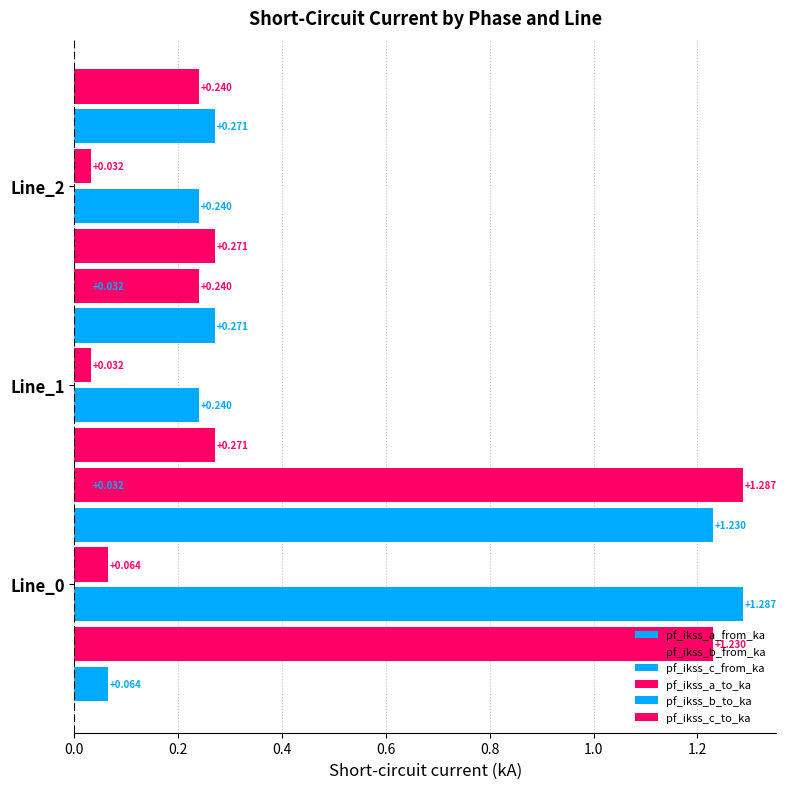

What are all the series names shown in the legend?

pf_ikss_a_from_ka, pf_ikss_b_from_ka, pf_ikss_c_from_ka, pf_ikss_a_to_ka, pf_ikss_b_to_ka, pf_ikss_c_to_ka